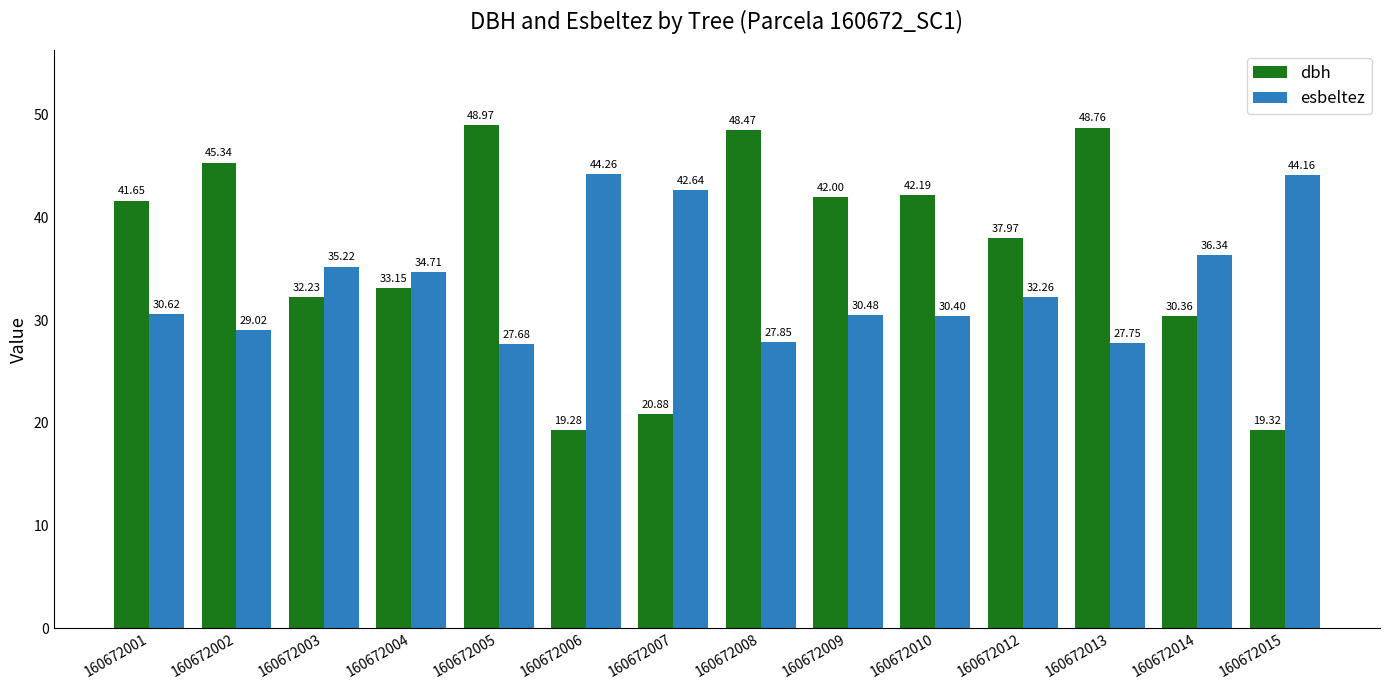

Which series changed the most between 160672001 and 160672012?

dbh